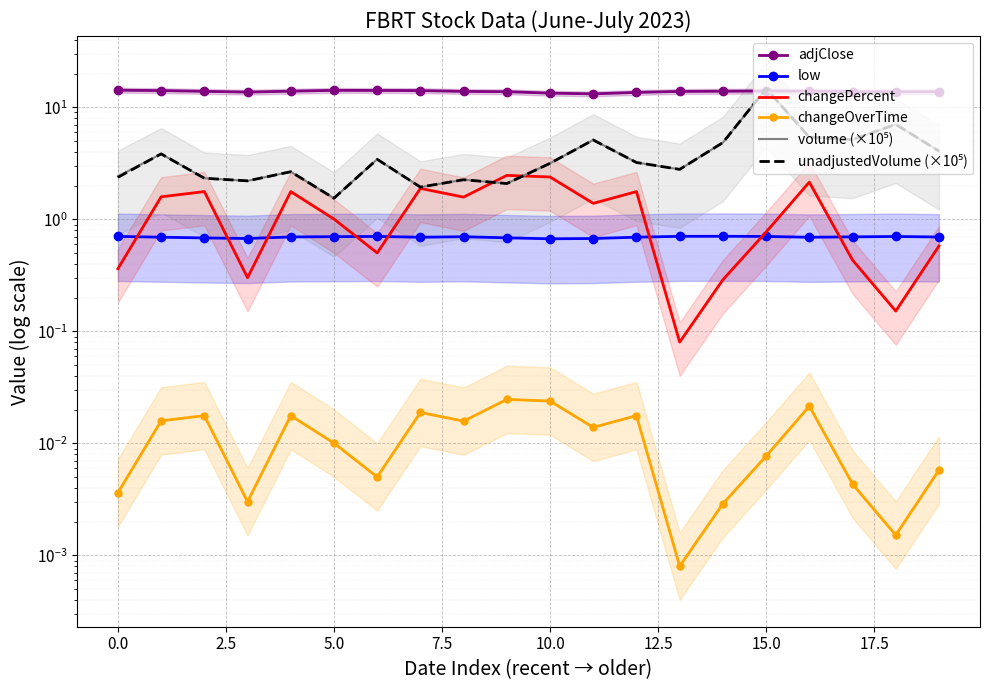

Reading right to left, transcribe all the data shown in this chart.

adjClose: 13.8	13.8	13.8	14.0	14.0	13.9	13.9	13.6	13.2	13.4	13.8	13.9	14.1	14.2	14.2	13.9	13.7	13.9	14.1	14.2
low: 0.7	0.7	0.7	0.7	0.7	0.7	0.7	0.7	0.7	0.7	0.7	0.7	0.7	0.7	0.7	0.7	0.7	0.7	0.7	0.7
changePercent: 0.6	0.2	0.4	2.1	0.8	0.3	0.1	1.8	1.4	2.4	2.5	1.6	1.9	0.5	1.0	1.8	0.3	1.8	1.6	0.4
changeOverTime: 0.0	0.0	0.0	0.0	0.0	0.0	0.0	0.0	0.0	0.0	0.0	0.0	0.0	0.0	0.0	0.0	0.0	0.0	0.0	0.0
volume (×10⁵): 4.1	7.0	5.2	5.4	14.7	4.8	2.8	3.2	5.1	3.2	2.1	2.3	1.9	3.4	1.5	2.7	2.2	2.3	3.8	2.4
unadjustedVolume (×10⁵): 4.1	7.0	5.2	5.4	14.7	4.8	2.8	3.2	5.1	3.2	2.1	2.3	1.9	3.4	1.5	2.7	2.2	2.3	3.8	2.4